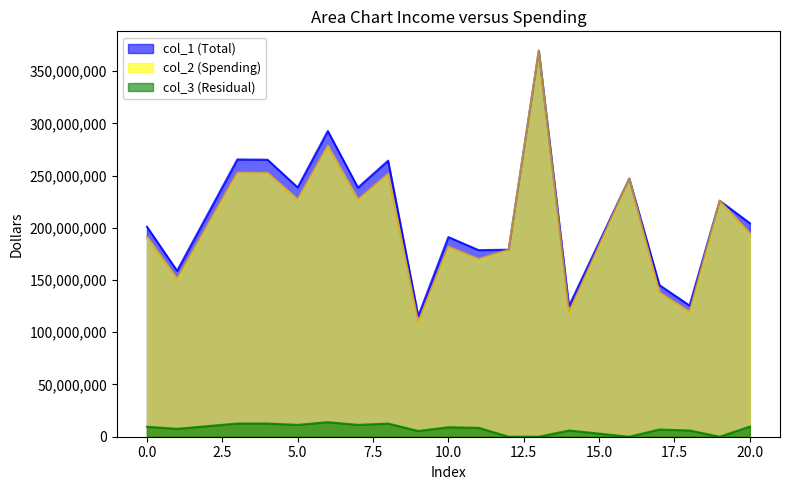

Is it true that col_3 equals 9576848.6 at 0?

True